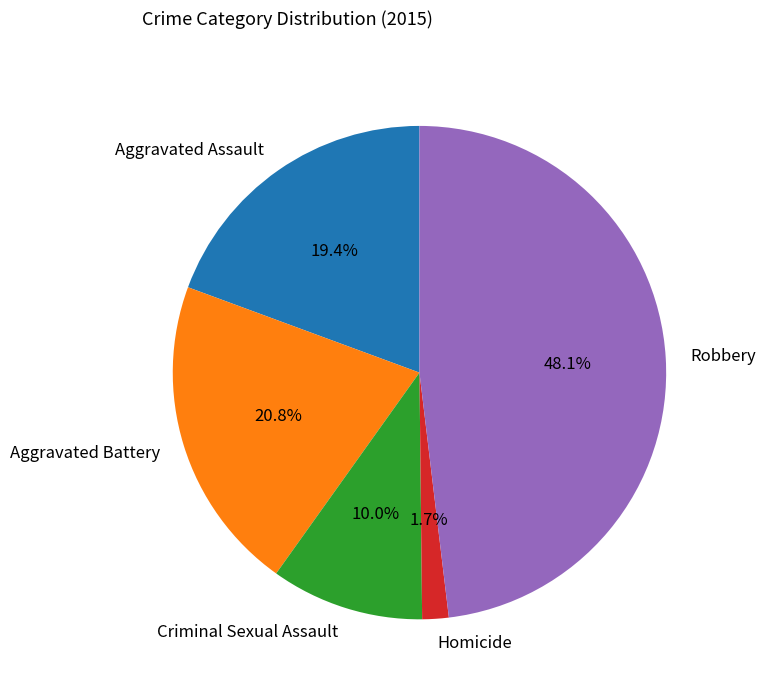

Which category has the biggest portion of the pie?

Robbery